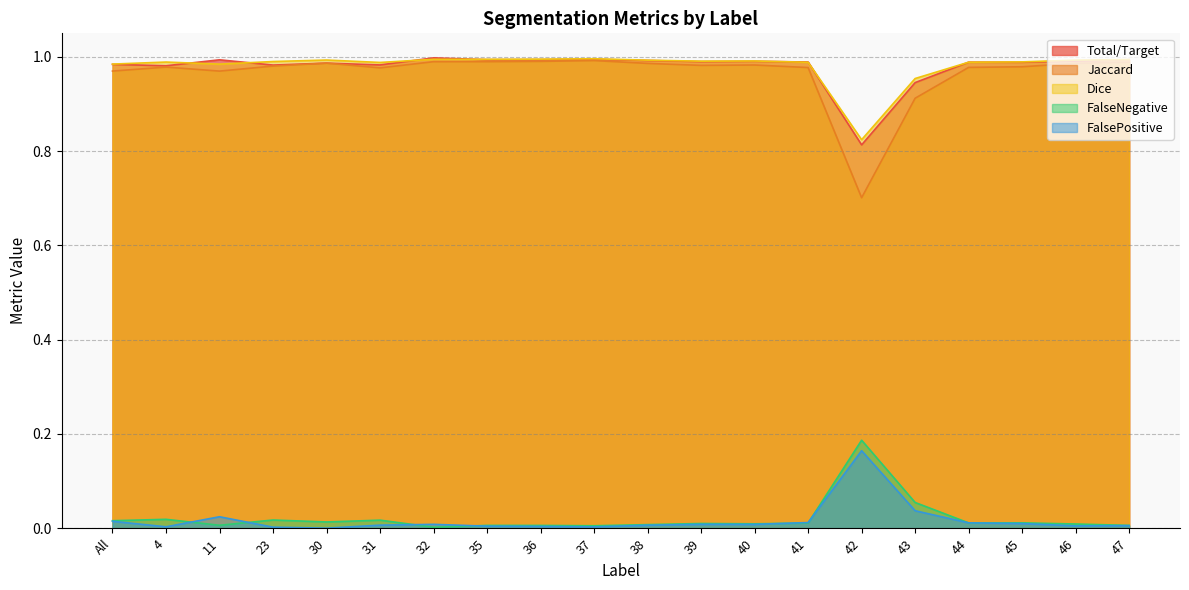

Which label corresponds to the largest value in the chart?

32